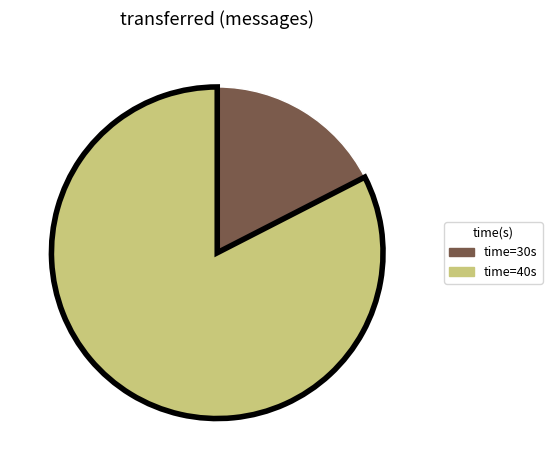

Is there a majority slice in this chart?

Yes